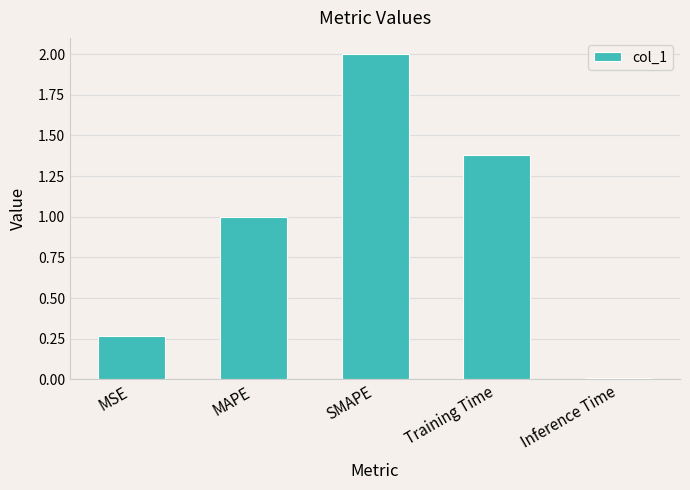

What is the value of the 4th bar from the left?

1.4